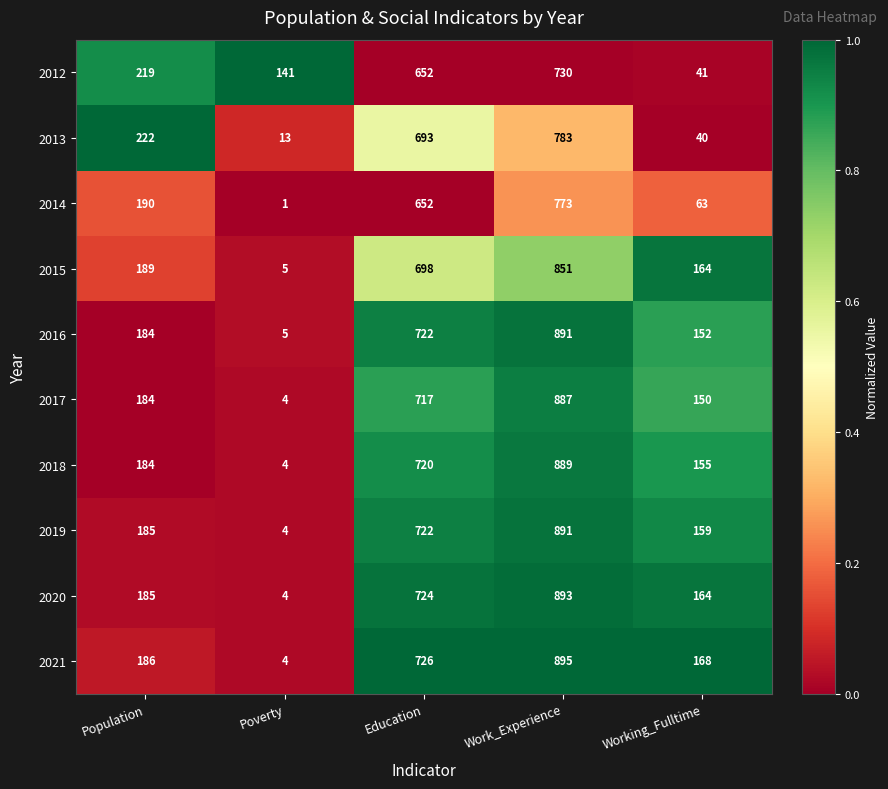

What is the total value across all series at Population?

1928